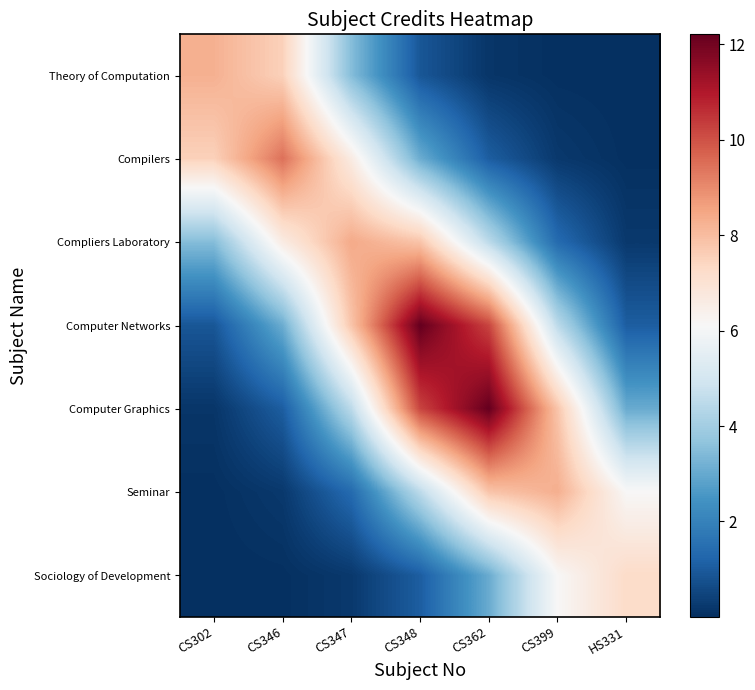

Reading right to left, list all the values displayed in this chart.

Theory of Computation: HS331=0.0	CS399=0.0	CS362=0.2	CS348=0.9	CS347=3.5	CS346=7.5	CS302=8.3
Compilers: HS331=0.0	CS399=0.2	CS362=1.1	CS348=3.1	CS347=6.6	CS346=9.5	CS302=7.5
Compliers Laboratory: HS331=0.2	CS399=1.4	CS362=4.5	CS348=7.8	CS347=8.4	CS346=6.6	CS302=3.5
Computer Networks: HS331=1.1	CS399=4.5	CS362=10.2	CS348=12.2	CS347=7.8	CS346=3.1	CS302=0.9
Computer Graphics: HS331=3.1	CS399=7.8	CS362=12.2	CS348=10.2	CS347=4.5	CS346=1.1	CS302=0.2
Seminar: HS331=6.1	CS399=8.3	CS362=7.8	CS348=4.5	CS347=1.4	CS346=0.2	CS302=0.0
Sociology of Development: HS331=7.3	CS399=6.1	CS362=3.1	CS348=1.1	CS347=0.2	CS346=0.0	CS302=0.0